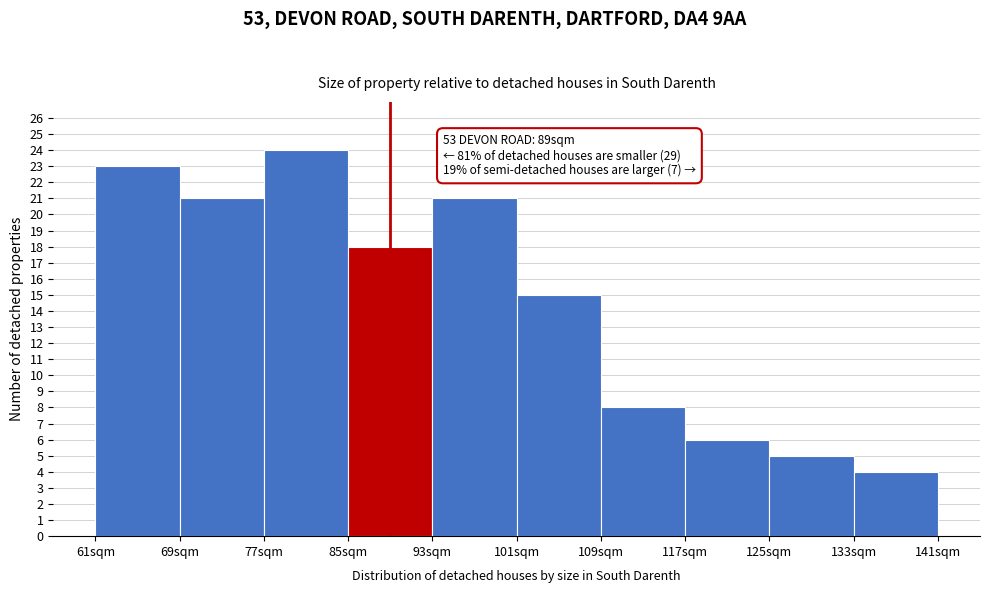

Over which range of the x-axis is the bar tallest?

77 to 85